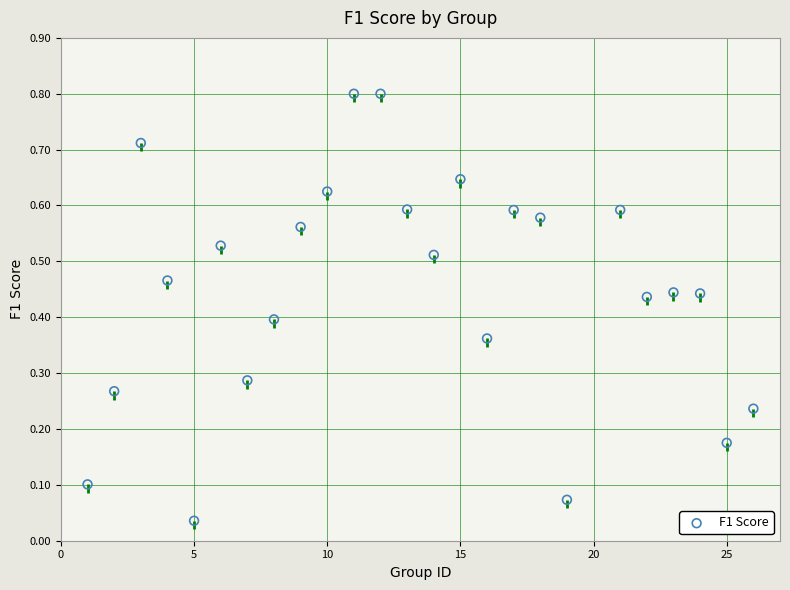

What is the range of Y values (max minus min)?

0.8